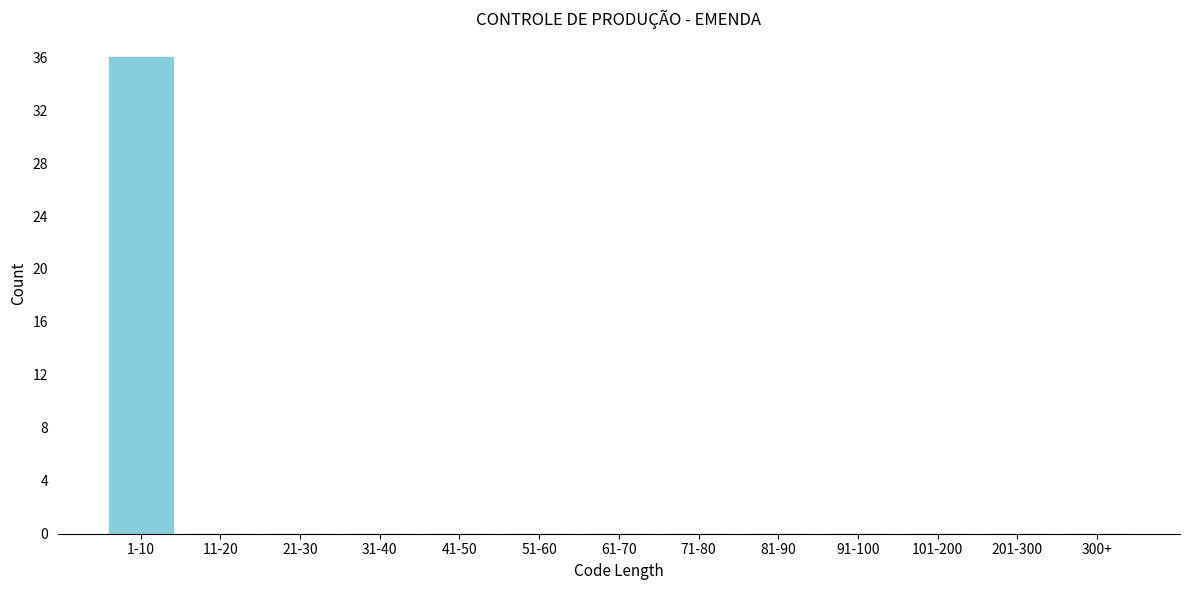

Reading right to left, transcribe all the data shown in this chart.

300+=0	201-300=0	101-200=0	91-100=0	81-90=0	71-80=0	61-70=0	51-60=0	41-50=0	31-40=0	21-30=0	11-20=0	1-10=36